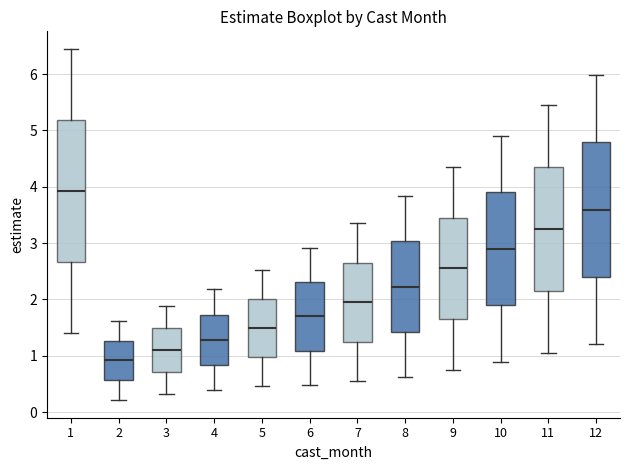

Comparing the boxes themselves (not the whiskers), which one is the tallest?

1